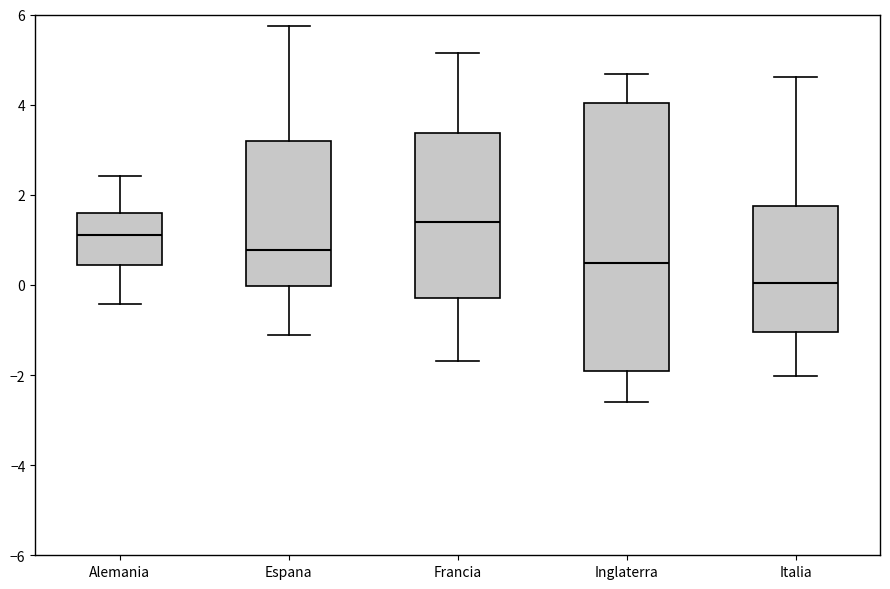

Which box's median line is the lowest?

Italia